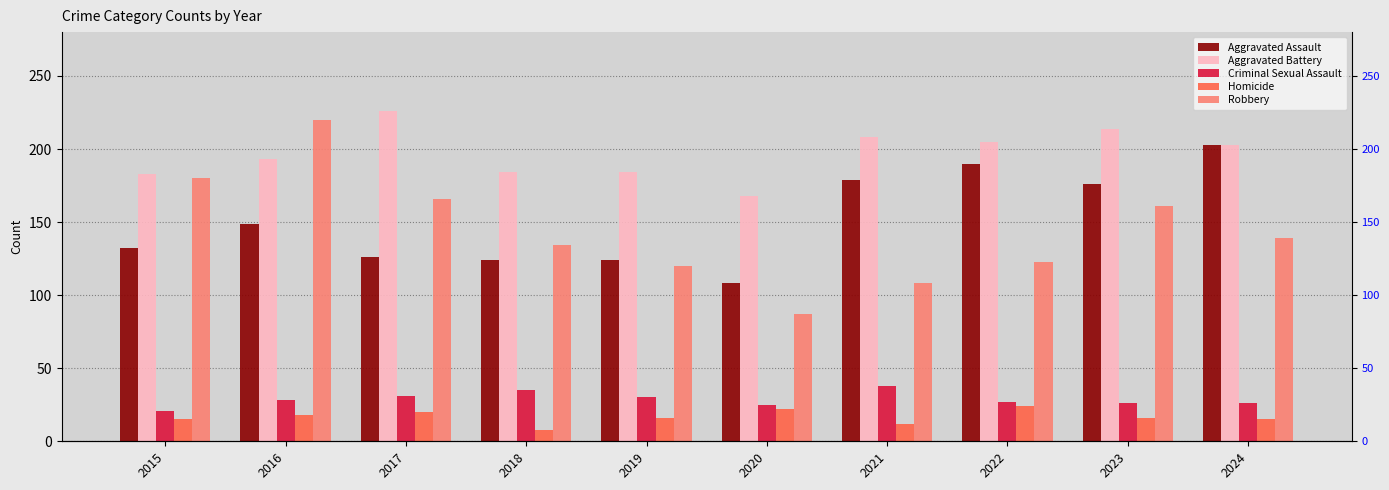

What is the value of the Aggravated Assault bar at the 10th from the left?

203